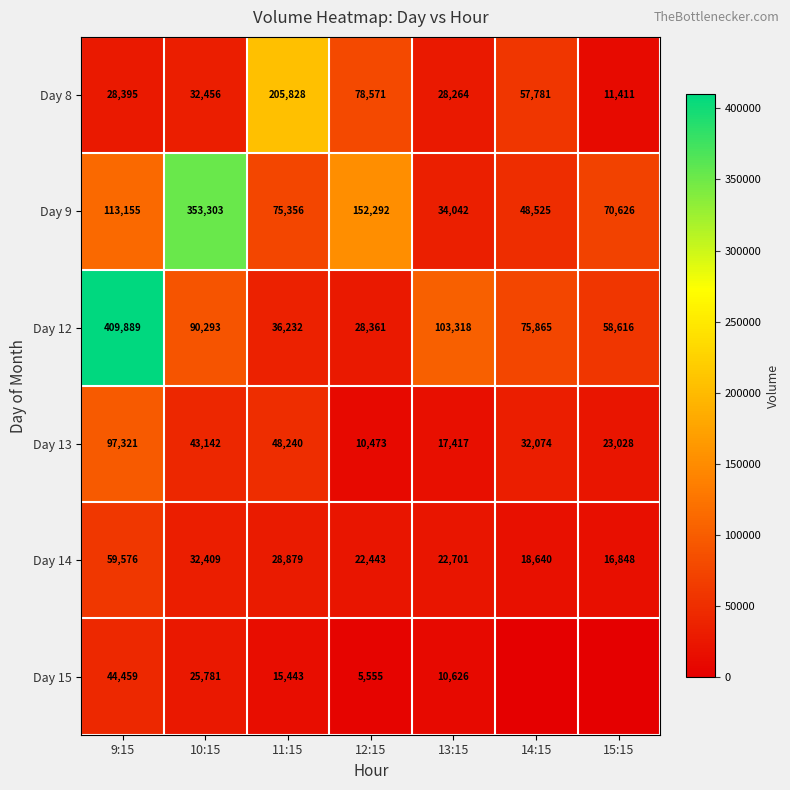

What is the spread (max minus min) of values at 9:15?

381494